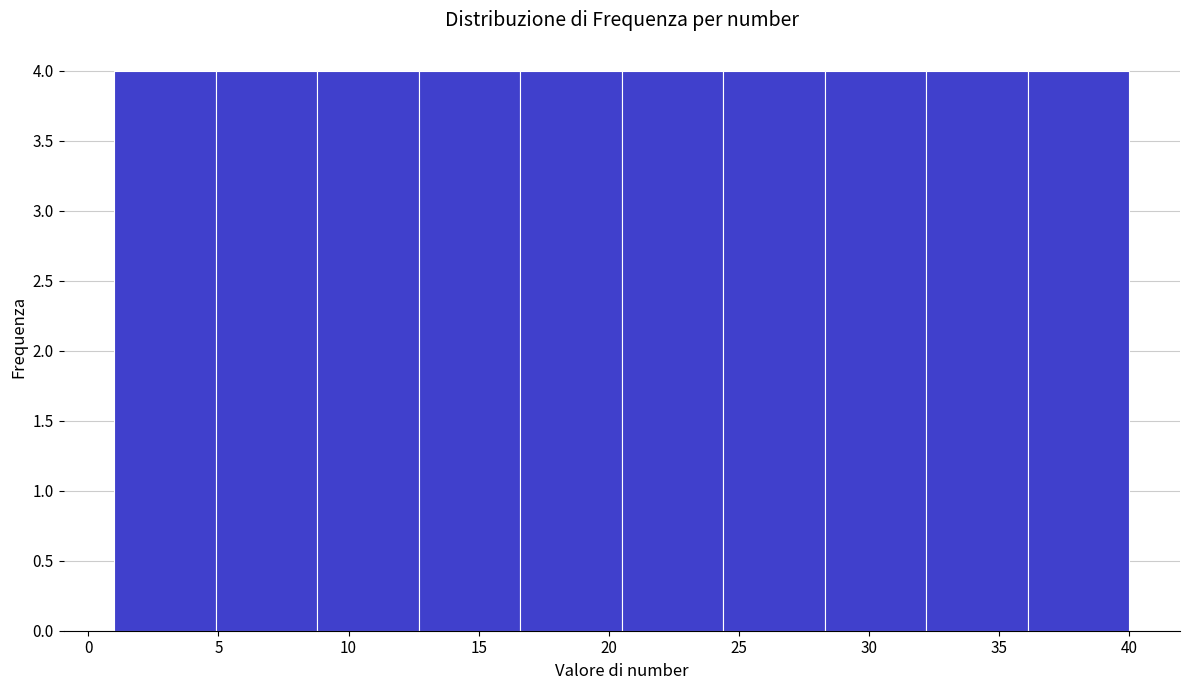

How tall is the bar that spans 12.7 to 16.6 on the x-axis? Neither the bar edges nor the heights are printed on the chart, so give them approximately, as read against the axes.

4